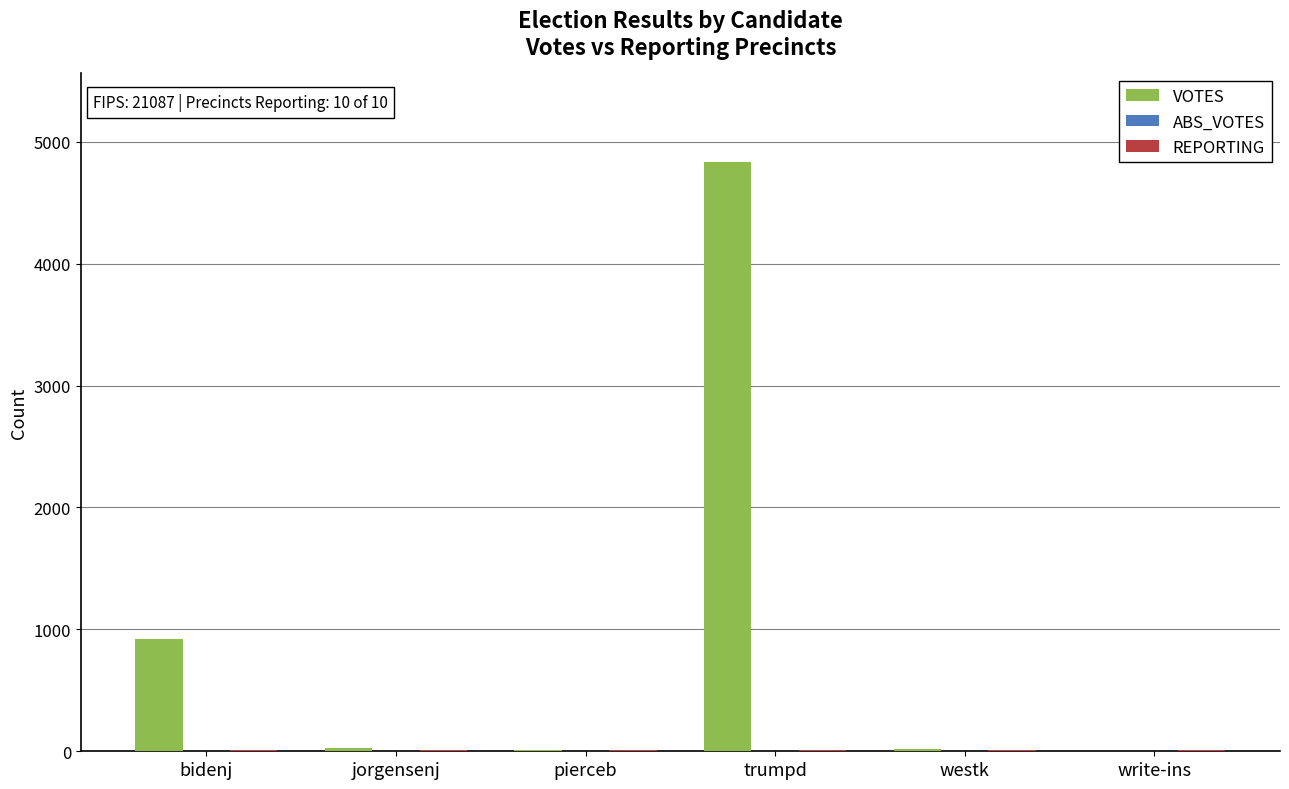

Which label corresponds to the largest value in the chart?

trumpd